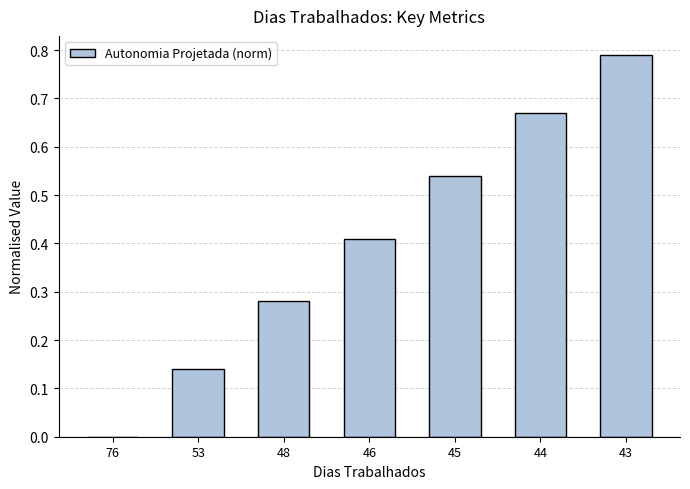

How many values exceed 0?

6